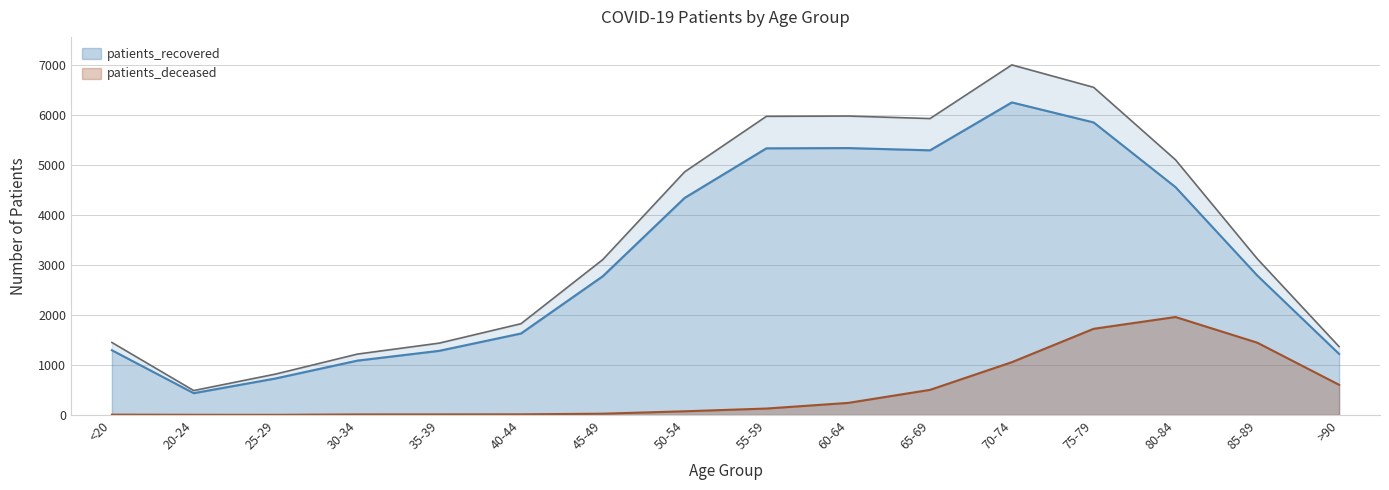

Reading left to right, what are all the values shown in this chart?

patients_deceased: <20=6	20-24=3	25-29=2	30-34=10	35-39=11	40-44=12	45-49=25	50-54=73	55-59=128	60-64=241	65-69=502	70-74=1056	75-79=1724	80-84=1960	85-89=1446	>90=603
patients_recovered: <20=1295	20-24=436	25-29=730	30-34=1087	35-39=1283	40-44=1630	45-49=2776	50-54=4343	55-59=5336	60-64=5341	65-69=5296	70-74=6255	75-79=5854	80-84=4560	85-89=2790	>90=1221